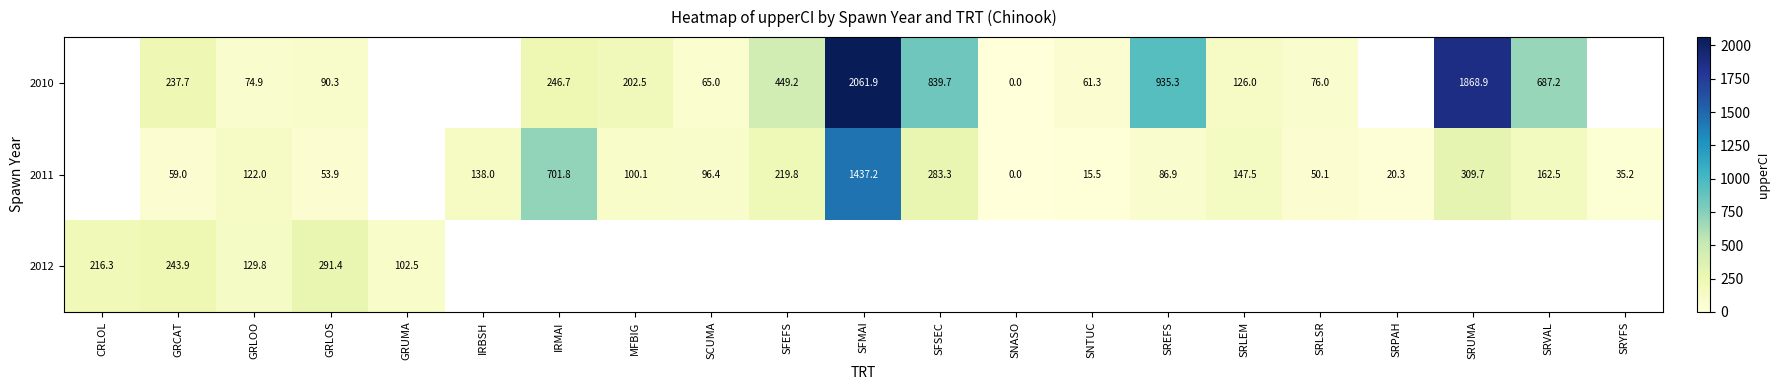

True or false: 2010 has a value of 84.5 at SCUMA.

False